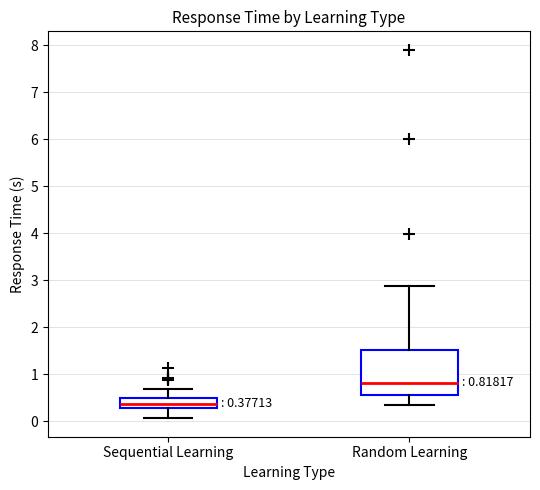

Which box has the lowest median line?

Sequential Learning